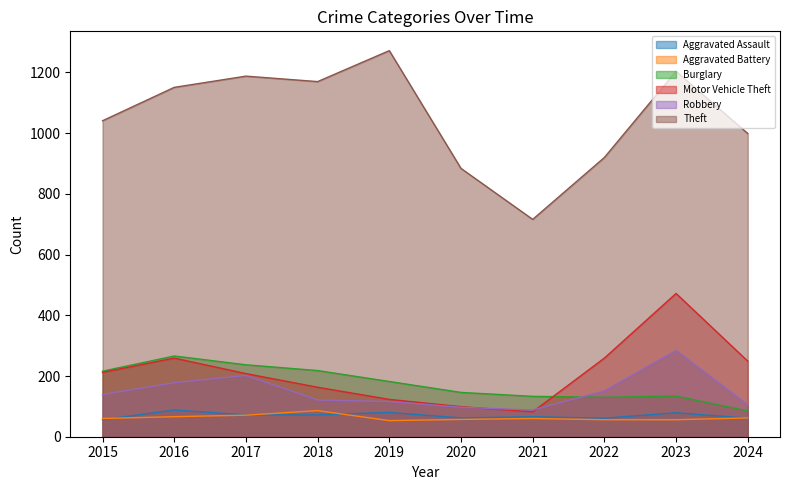

At how many categories does at least one series exceed 250?

10